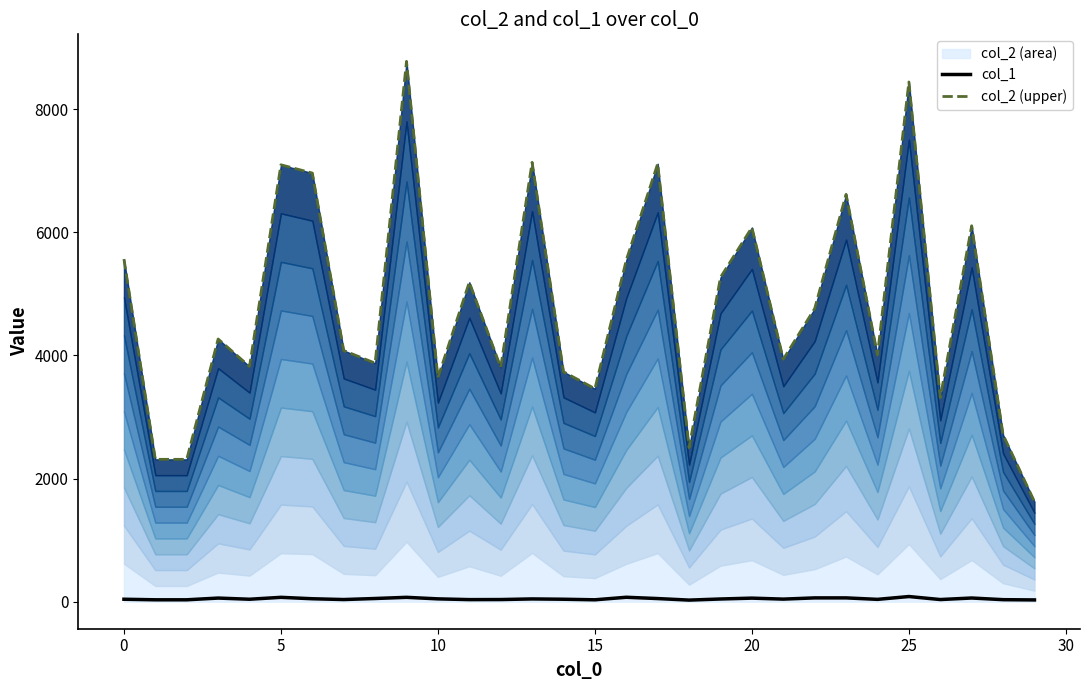

True or false: col_2 (upper) and col_1 intersect in this chart.

False